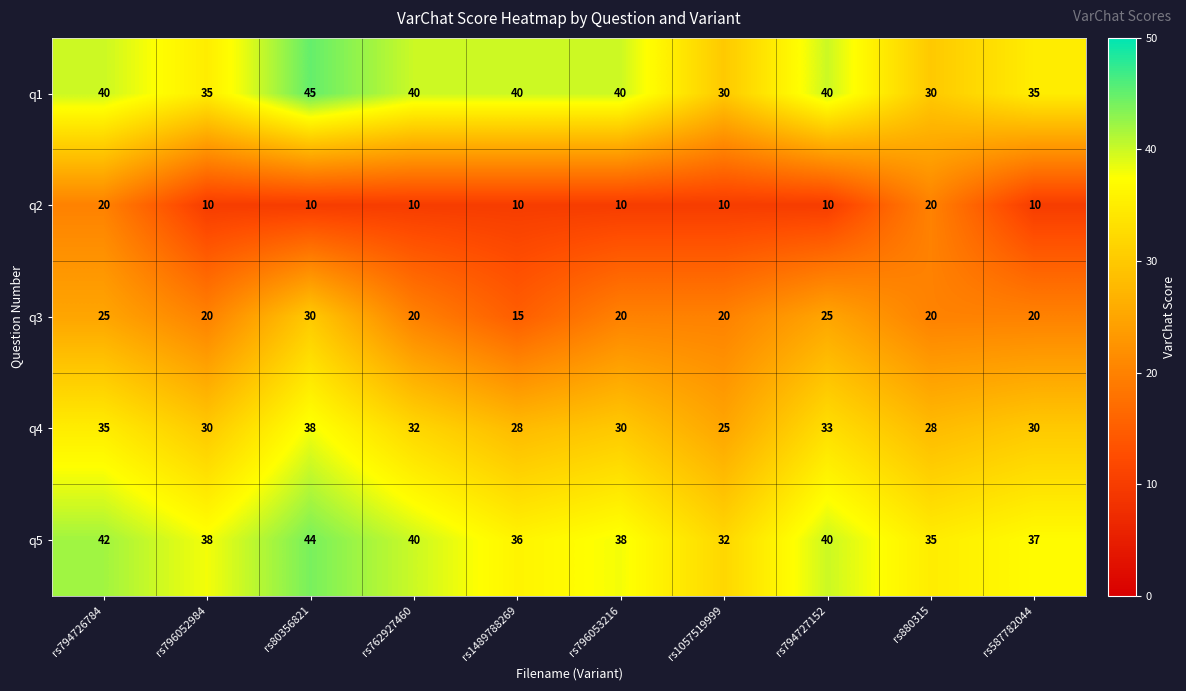

What is the sum of all q2 values?

120